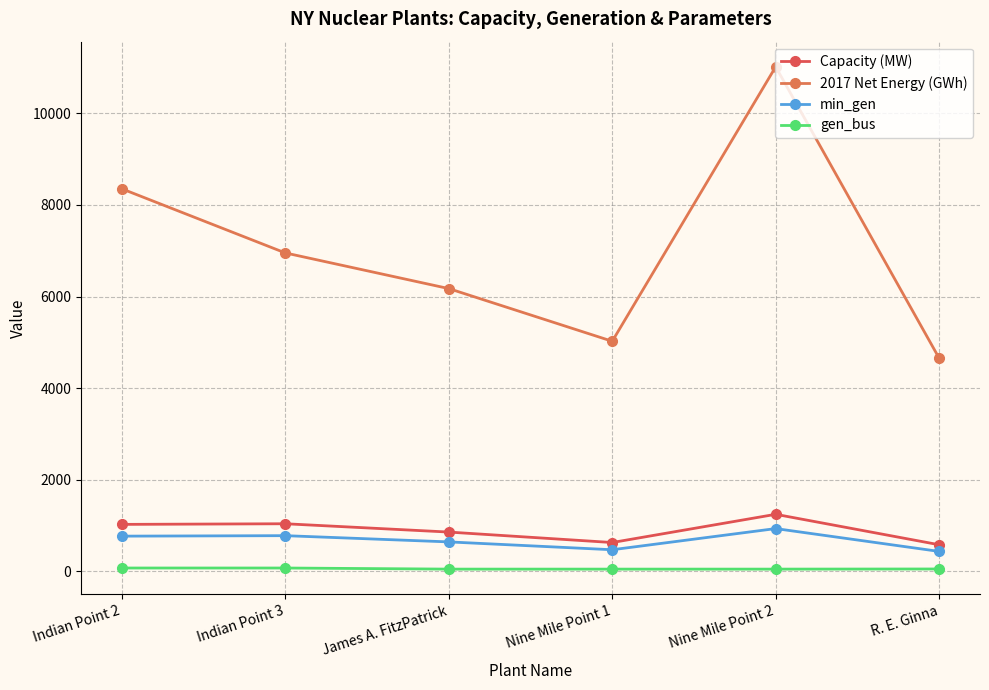

What is the difference between the Capacity (MW) values at Indian Point 2 and R. E. Ginna?

444.5